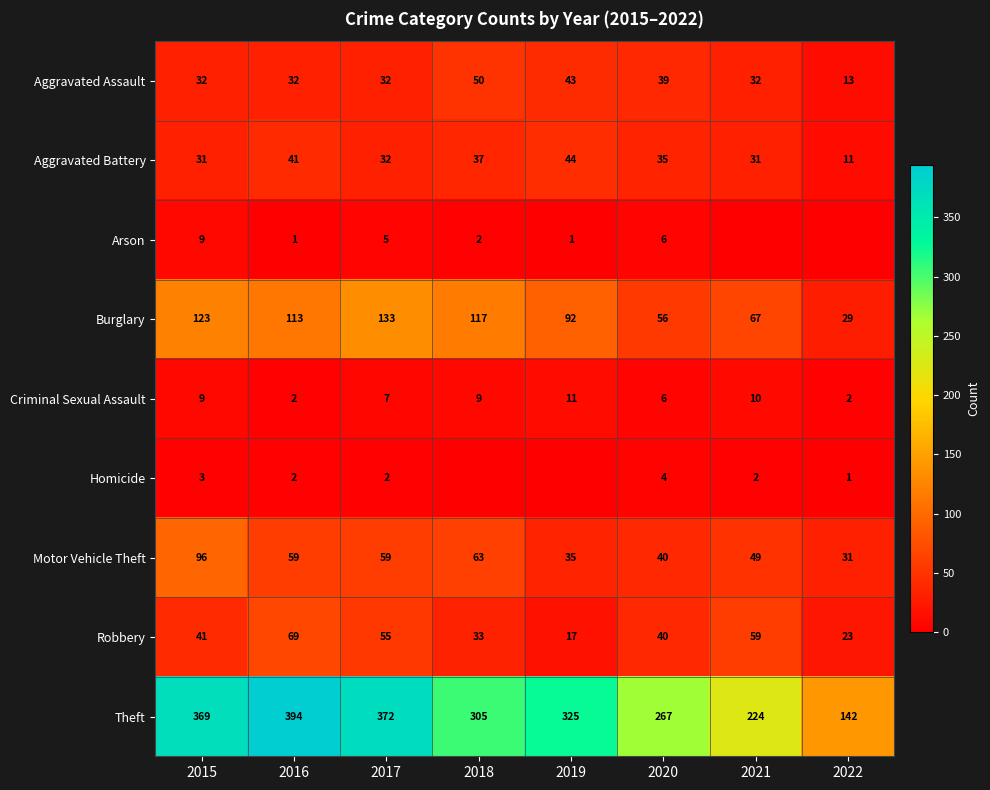

Where is Burglary nearest to the value 81?

2019